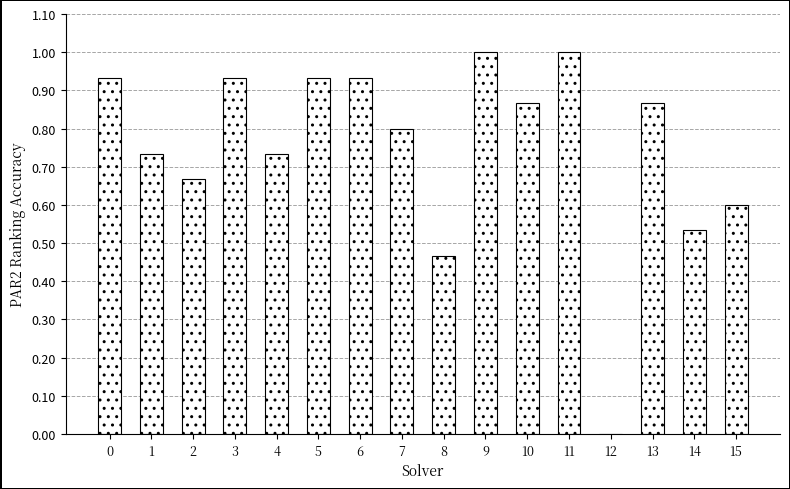

What is the average value?

0.8